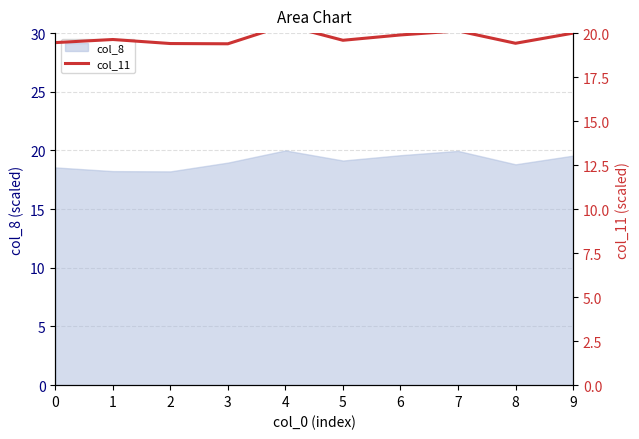

Where is the data nearest to the value 19?

3